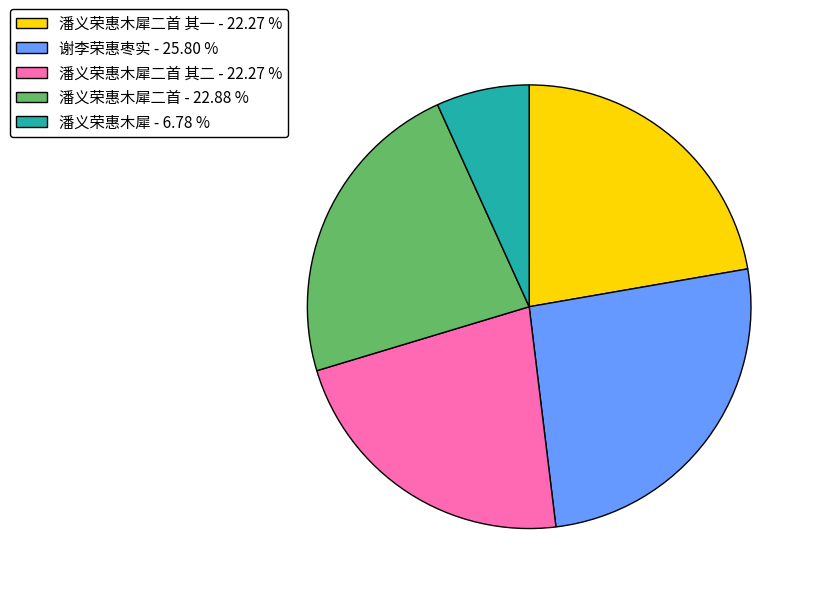

What is the ratio of the value at 谢李荣惠枣实 - 25.80 % to the value at 潘义荣惠木犀 - 6.78 %?

3.8